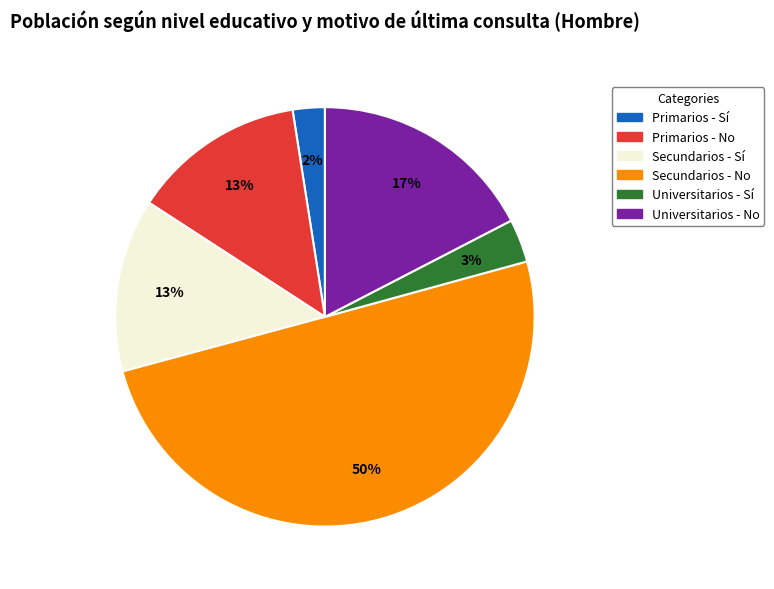

How many slices are in this pie chart?

6